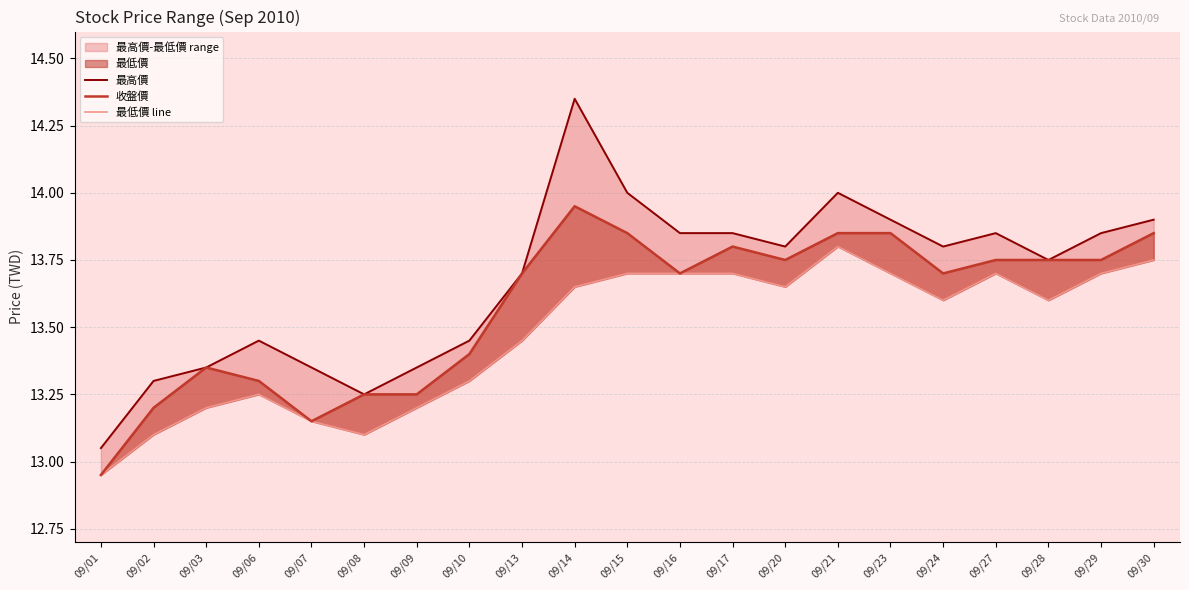

Reading right to left, what are all the values shown in this chart?

最高價: 09/30=13.9	09/29=13.8	09/28=13.8	09/27=13.8	09/24=13.8	09/23=13.9	09/21=14.0	09/20=13.8	09/17=13.8	09/16=13.8	09/15=14.0	09/14=14.3	09/13=13.7	09/10=13.4	09/09=13.3	09/08=13.2	09/07=13.3	09/06=13.4	09/03=13.3	09/02=13.3	09/01=13.1
收盤價: 09/30=13.8	09/29=13.8	09/28=13.8	09/27=13.8	09/24=13.7	09/23=13.8	09/21=13.8	09/20=13.8	09/17=13.8	09/16=13.7	09/15=13.8	09/14=13.9	09/13=13.7	09/10=13.4	09/09=13.2	09/08=13.2	09/07=13.2	09/06=13.3	09/03=13.3	09/02=13.2	09/01=12.9
最低價 line: 09/30=13.8	09/29=13.7	09/28=13.6	09/27=13.7	09/24=13.6	09/23=13.7	09/21=13.8	09/20=13.7	09/17=13.7	09/16=13.7	09/15=13.7	09/14=13.7	09/13=13.4	09/10=13.3	09/09=13.2	09/08=13.1	09/07=13.2	09/06=13.2	09/03=13.2	09/02=13.1	09/01=12.9